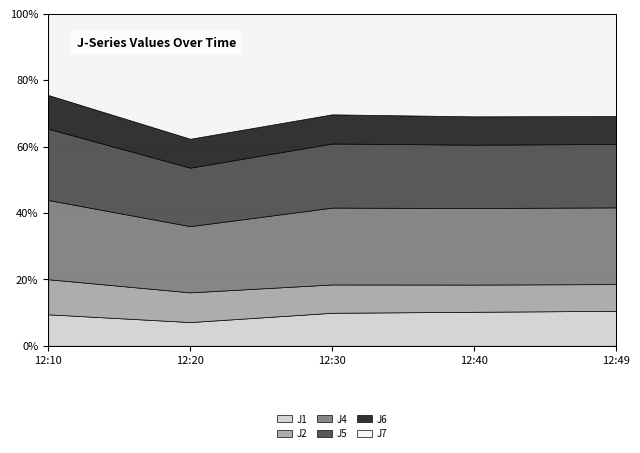

Reading left to right, list all the values displayed in this chart.

J1: 4.6	1.5	4.7	7.2	20.8
J2: 5.1	1.9	4.0	5.8	15.9
J4: 11.6	4.3	10.9	16.3	45.7
J5: 10.4	3.8	9.1	13.5	37.7
J6: 4.9	1.9	4.1	6.0	16.6
J7: 11.8	8.1	14.3	21.9	60.9